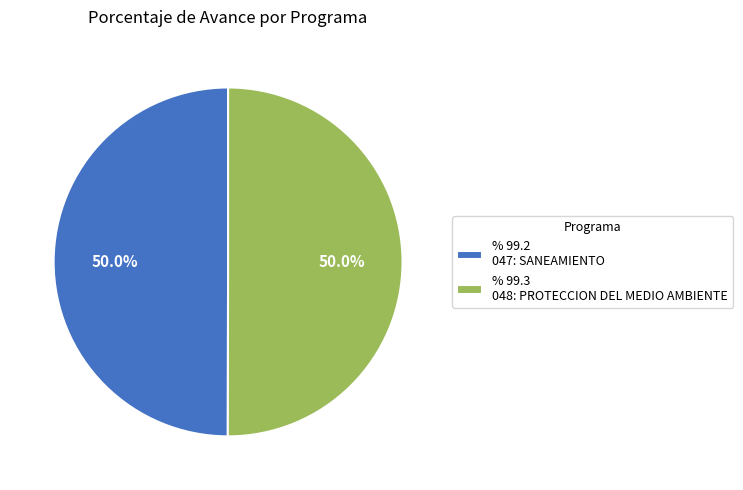

What is the ratio of the value at % 99.3 048: PROTECCION DEL MEDIO AMBIENTE to the value at % 99.2 047: SANEAMIENTO?

1.0